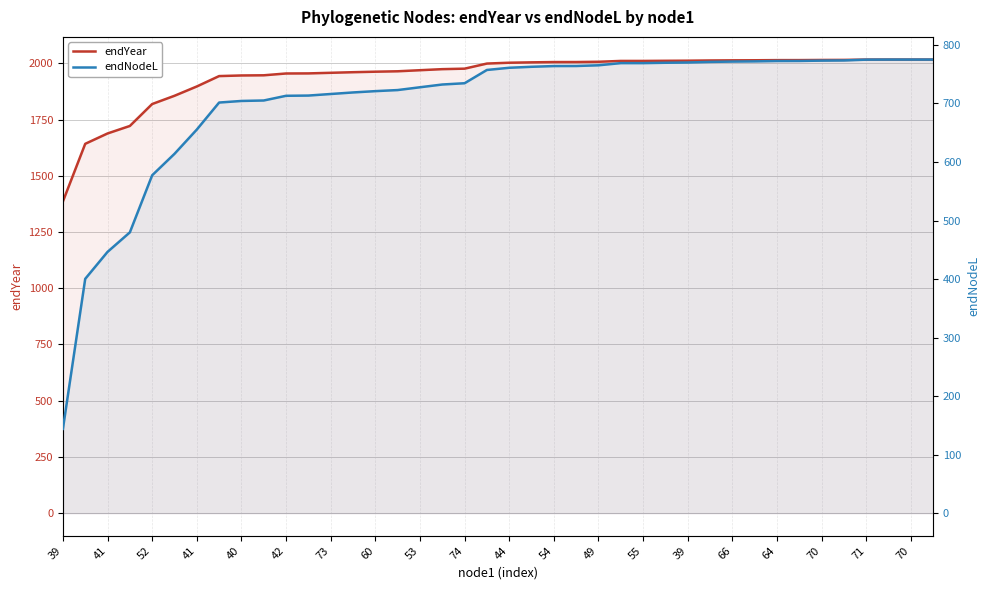

Rank the series by their maximum value, from lowest to highest.

endNodeL, endYear